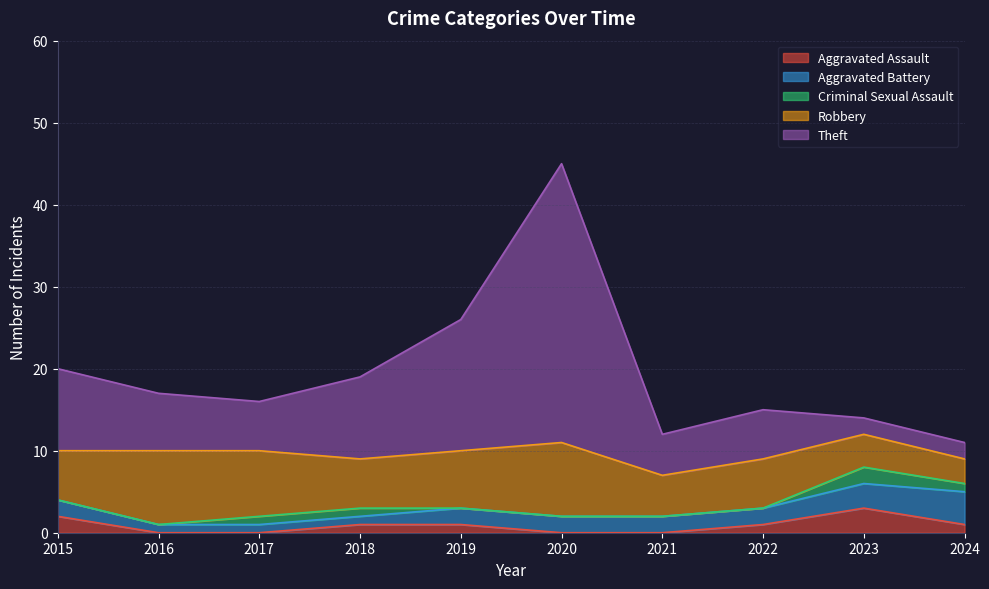

Which series changed the most between 2016 and 2020?

Theft